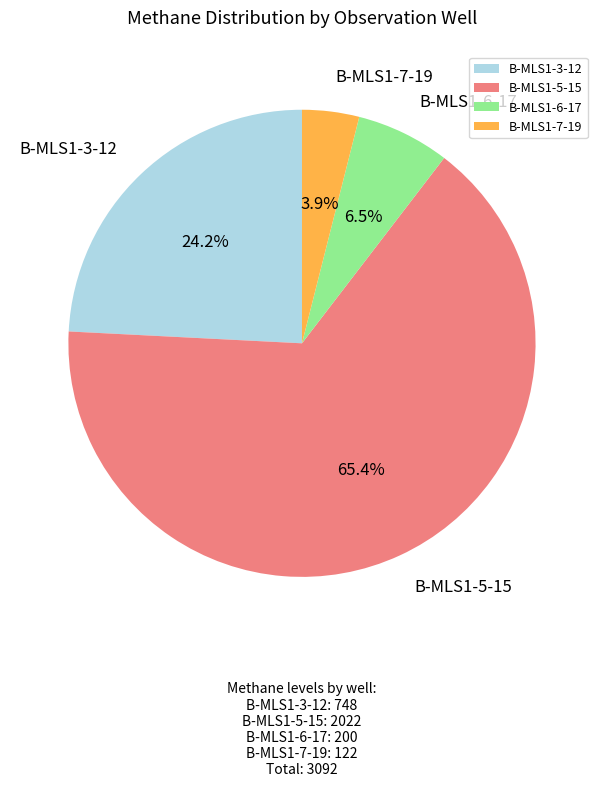

The B-MLS1-3-12 slice represents 24% of the pie. True or false?

True